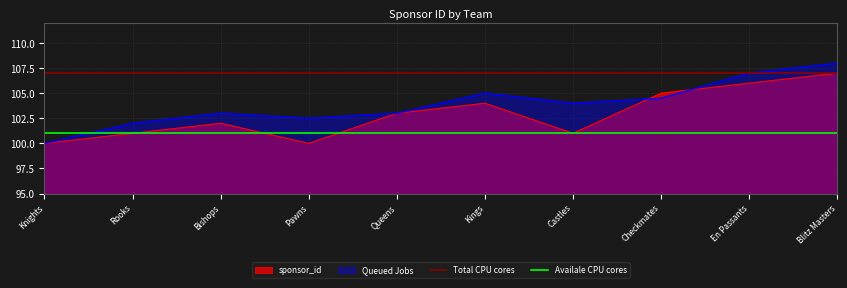

Count the number of data series in this chart.

4